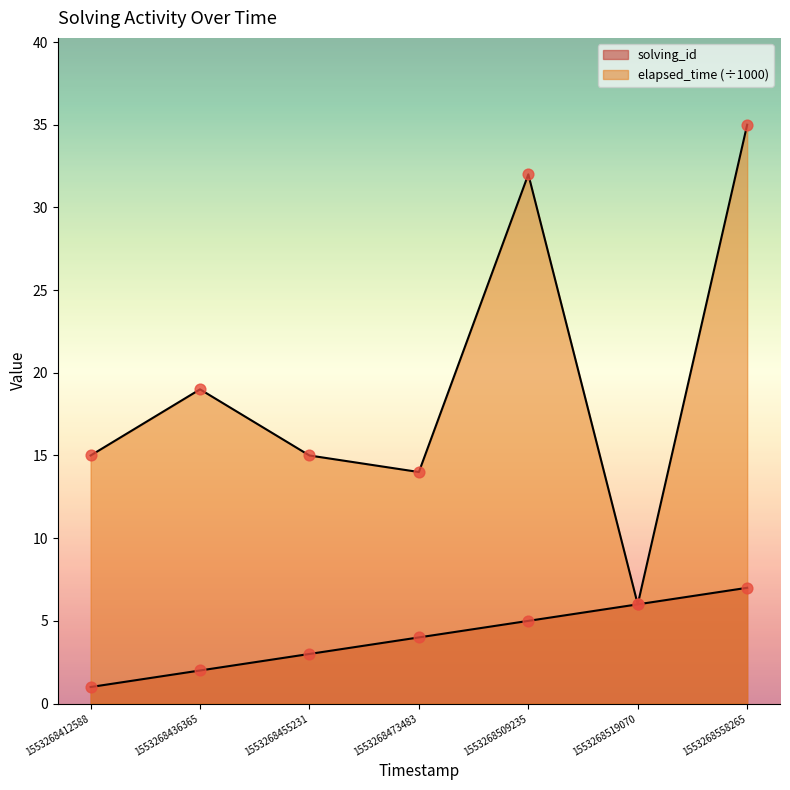

Which series has the largest total across all categories?

elapsed_time